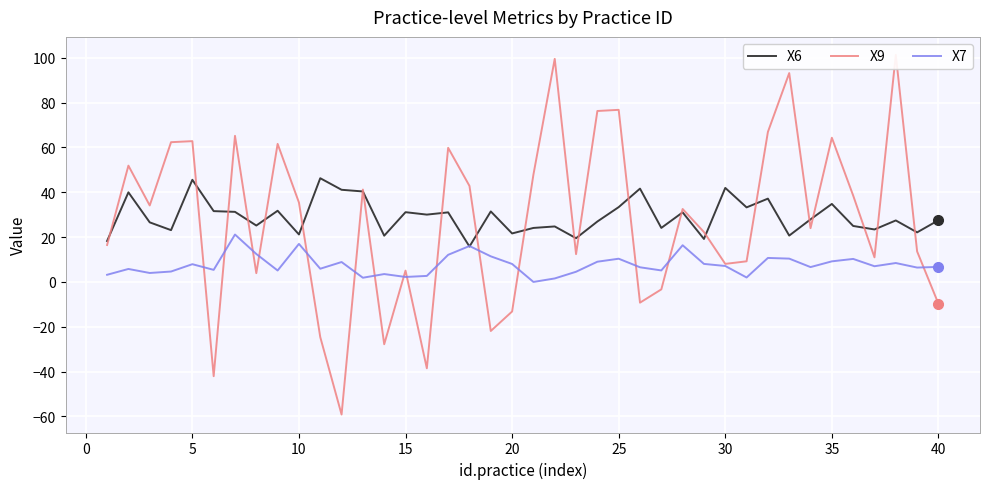

Is it true that X7 equals 1.9 at 35?

False